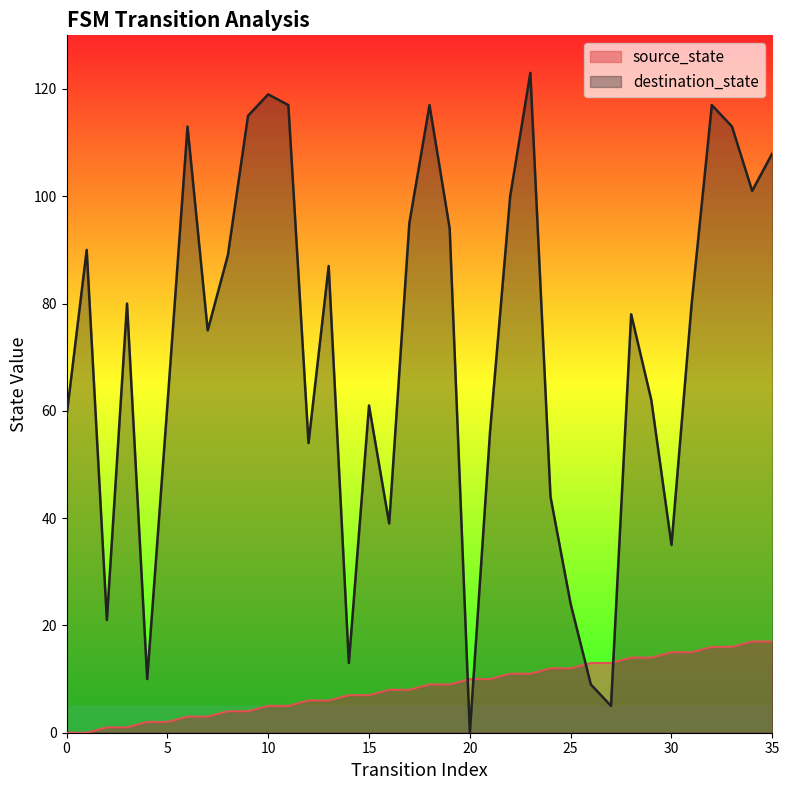

What is the sum of all source_state values?

306